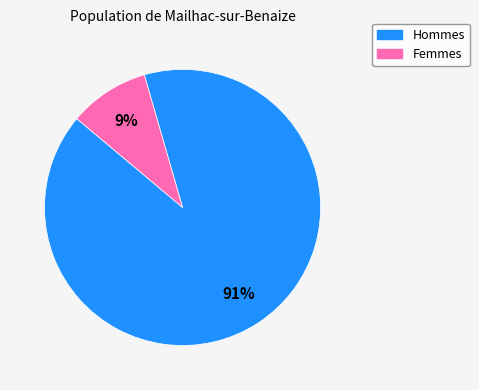

Is there a majority slice in this chart?

Yes